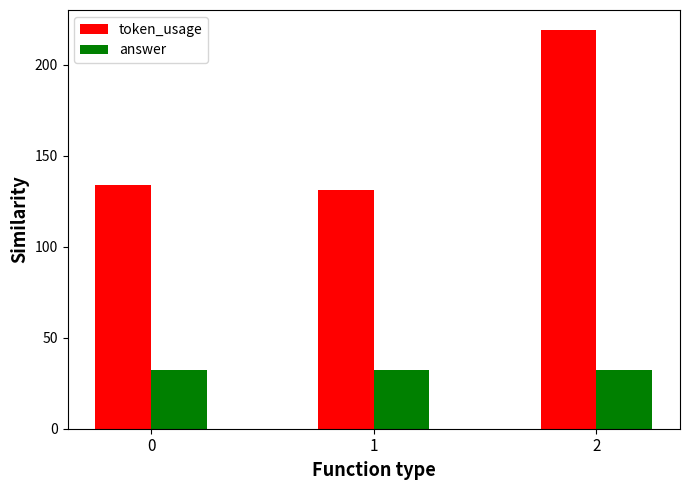

At which label does token_usage reach its minimum?

1